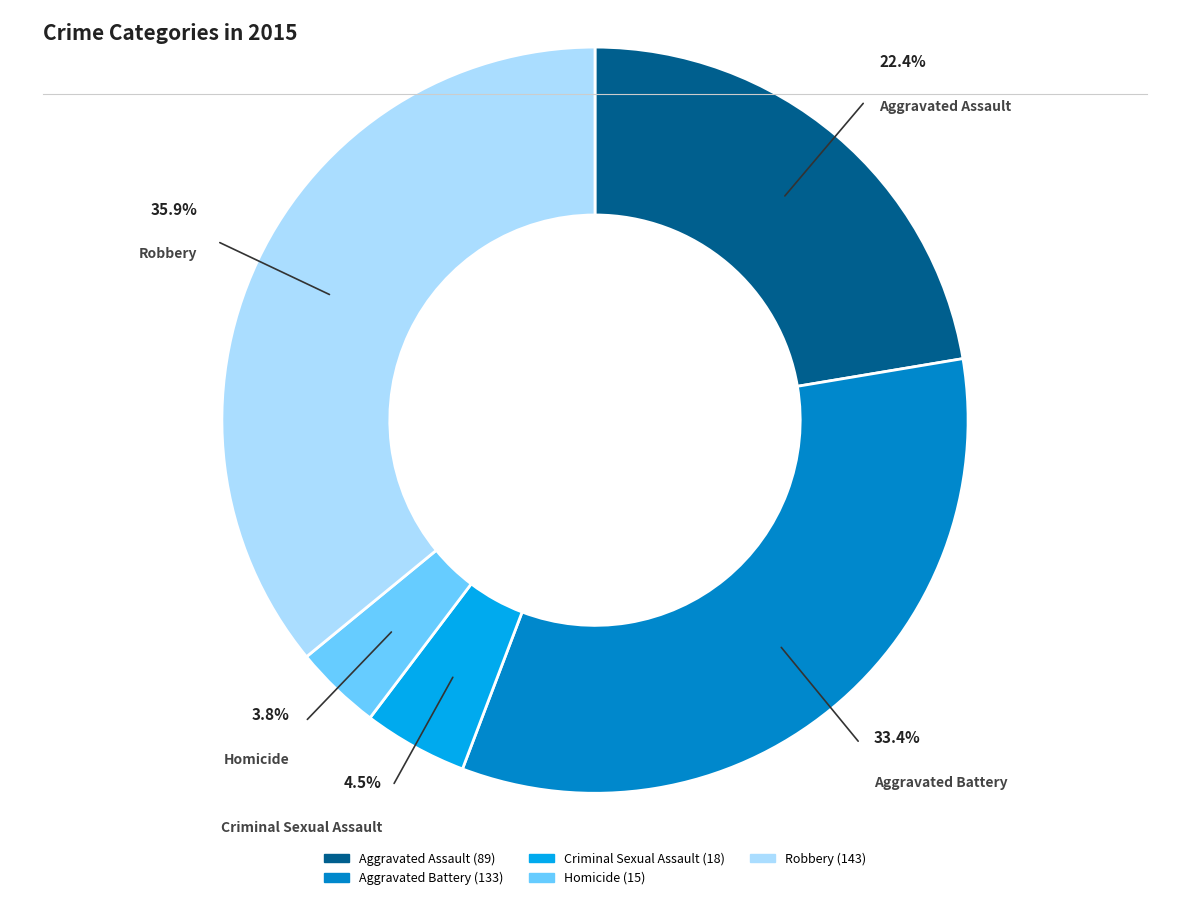

How many segments does this pie chart have?

5